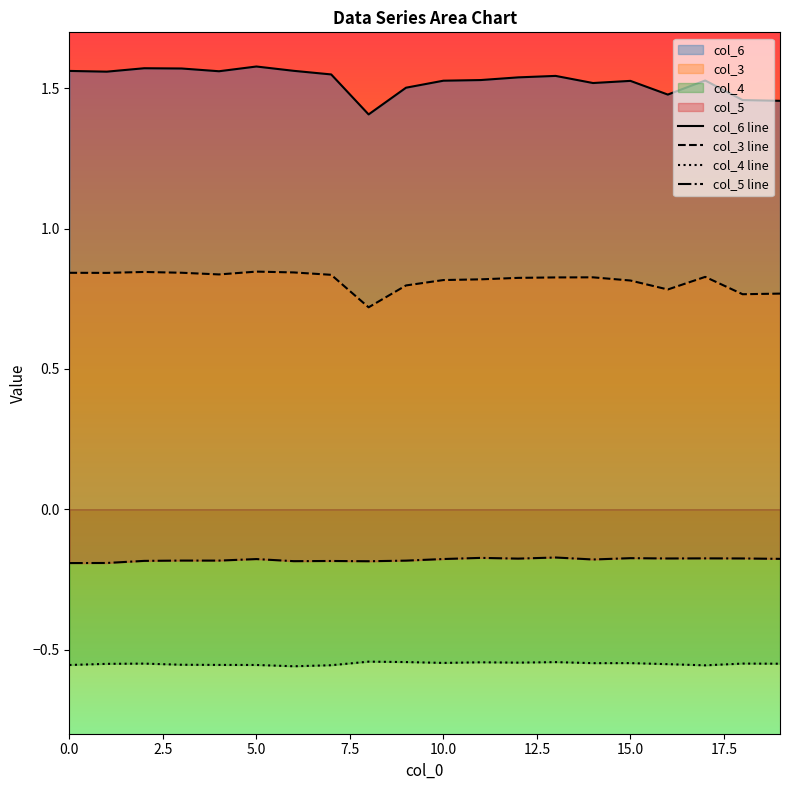

Which series changed the most between 5.0 and 10.0?

col_6 line